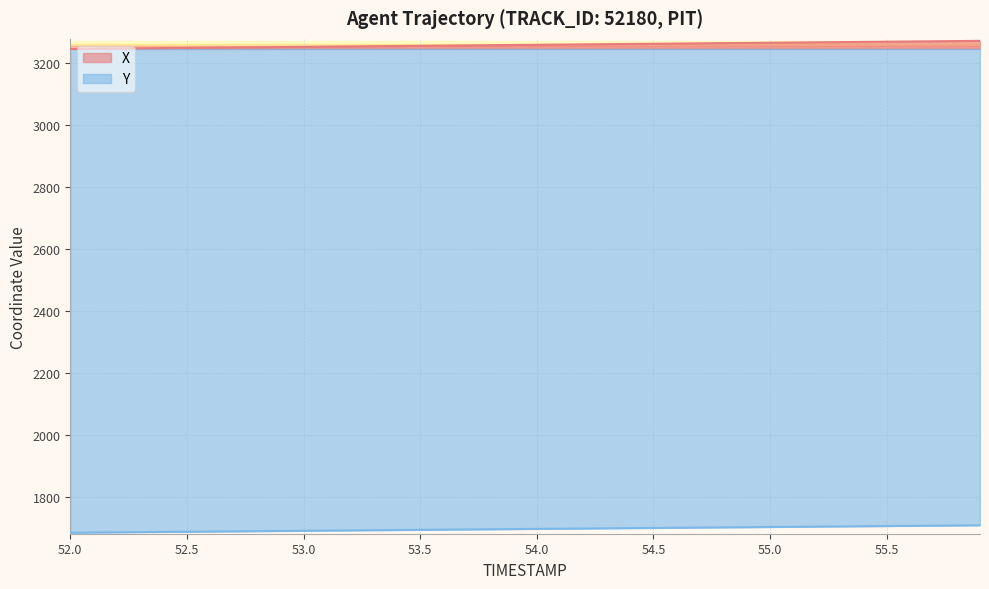

What are all the series names shown in the legend?

X, Y